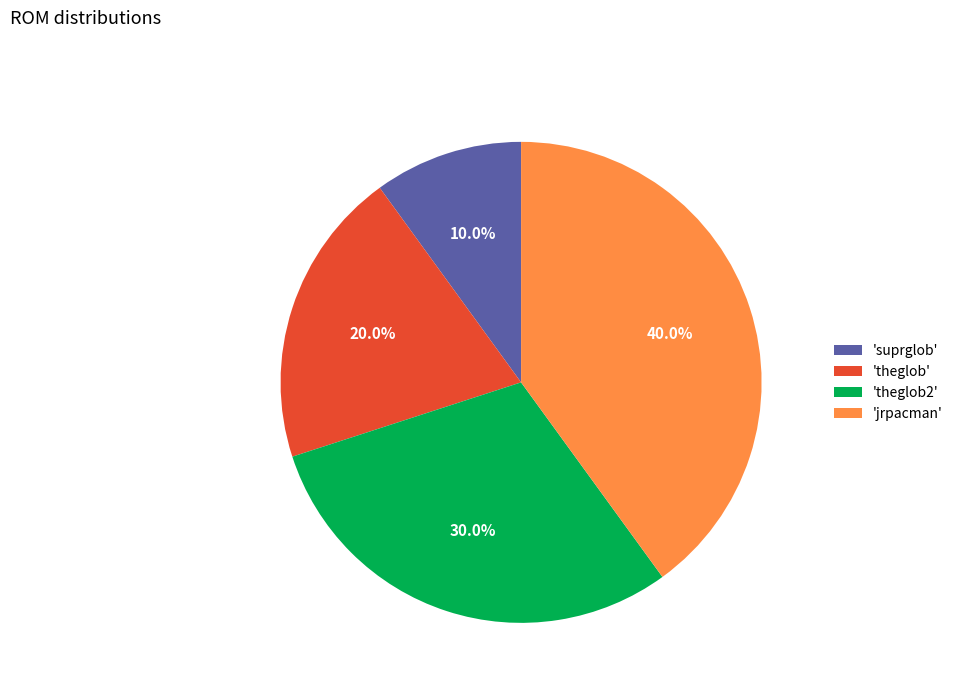

What is the smallest slice in the pie chart?

'suprglob'